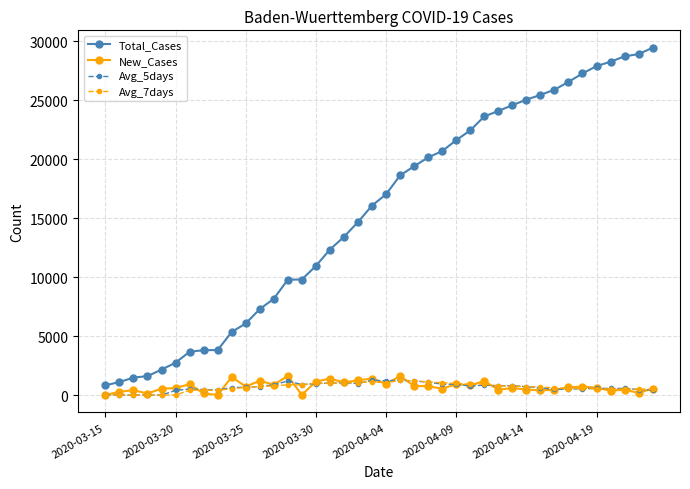

How many distinct data groups are displayed?

4